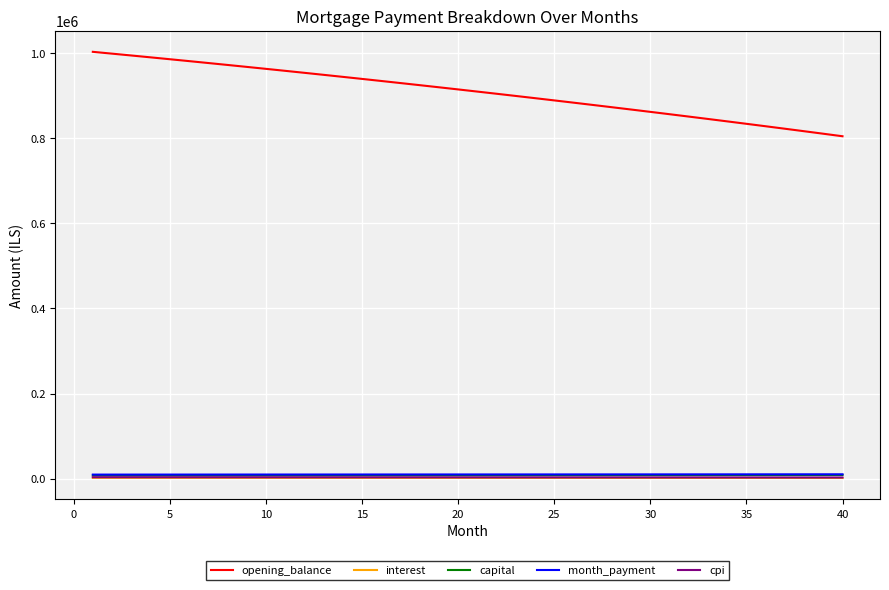

Which series has the widest spread of values?

opening_balance